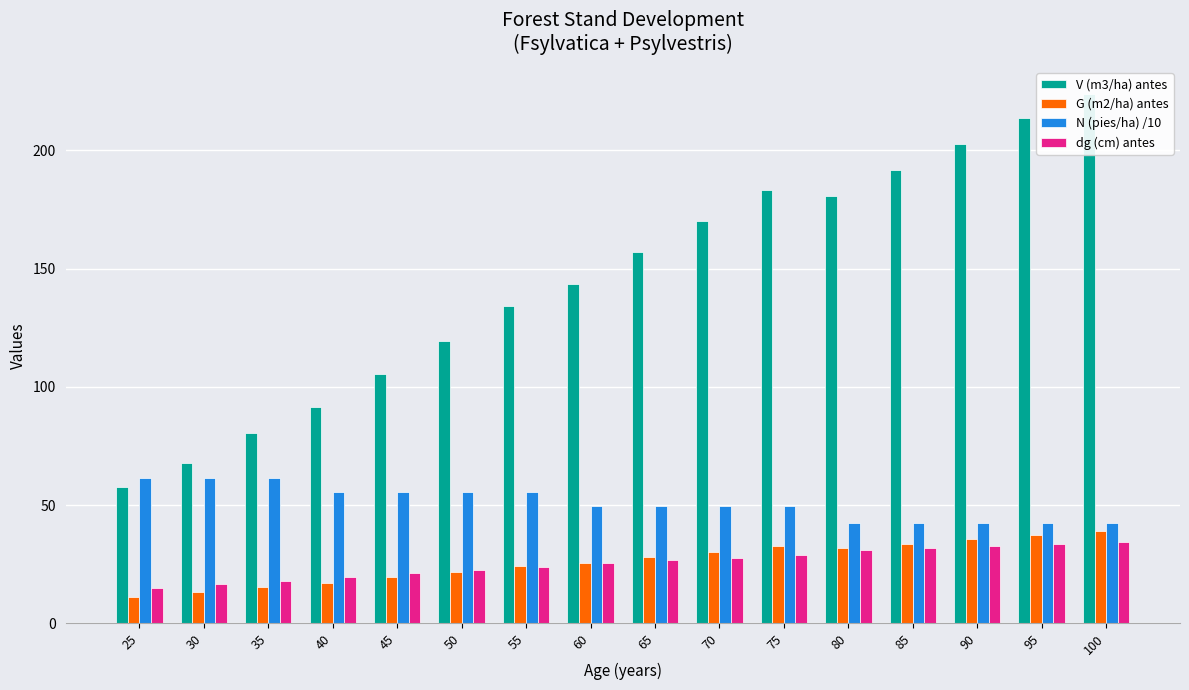

What is the spread (max minus min) of values at 35?

65.2